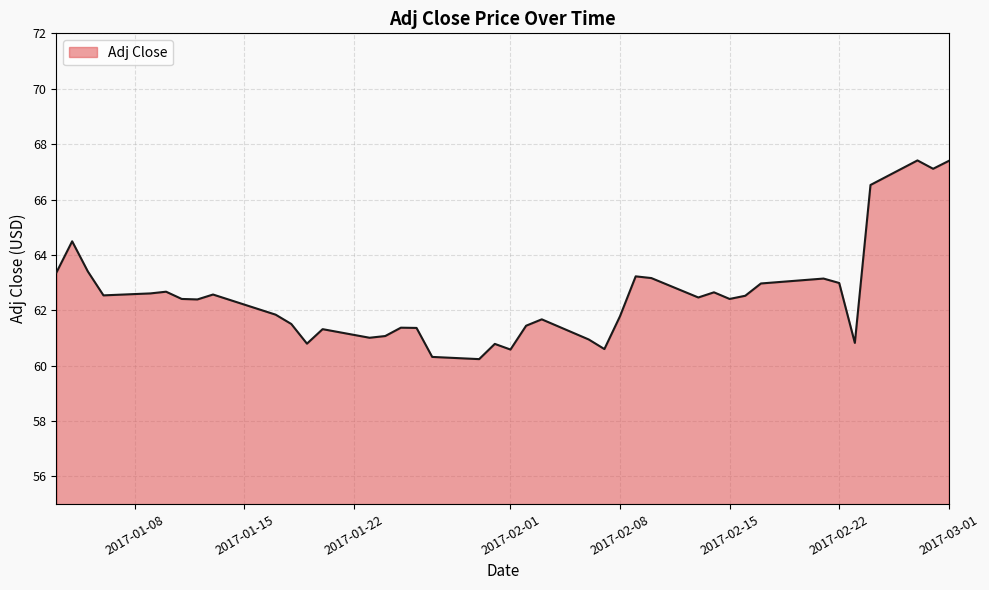

What is the maximum value shown in the chart?

67.4